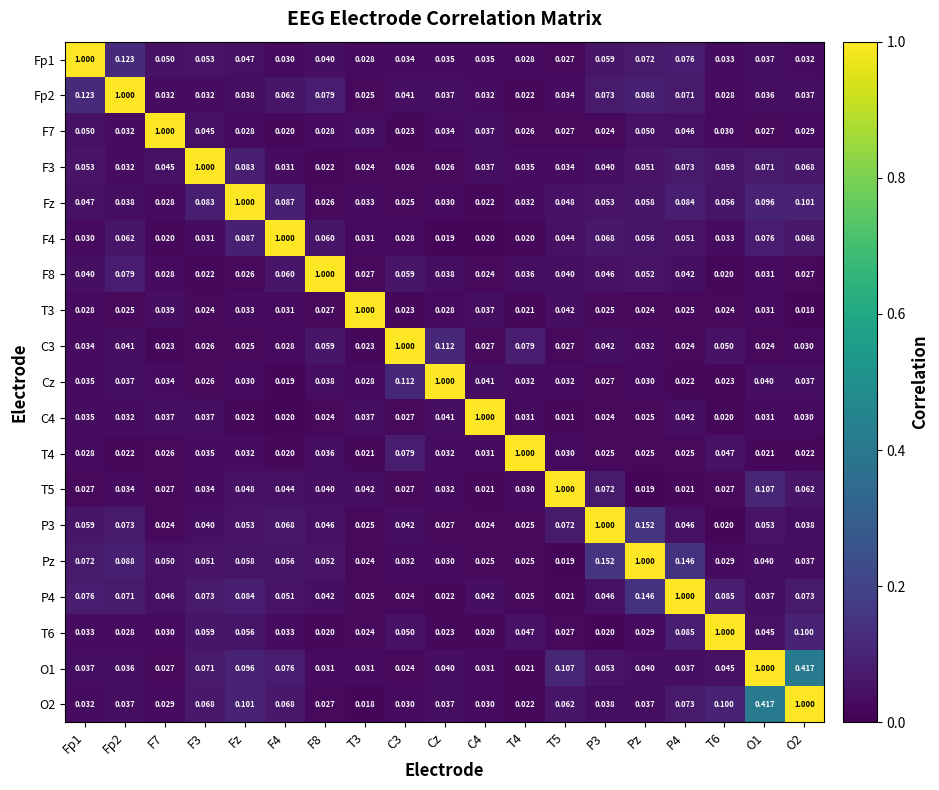

Which series has the largest total across all categories?

O2